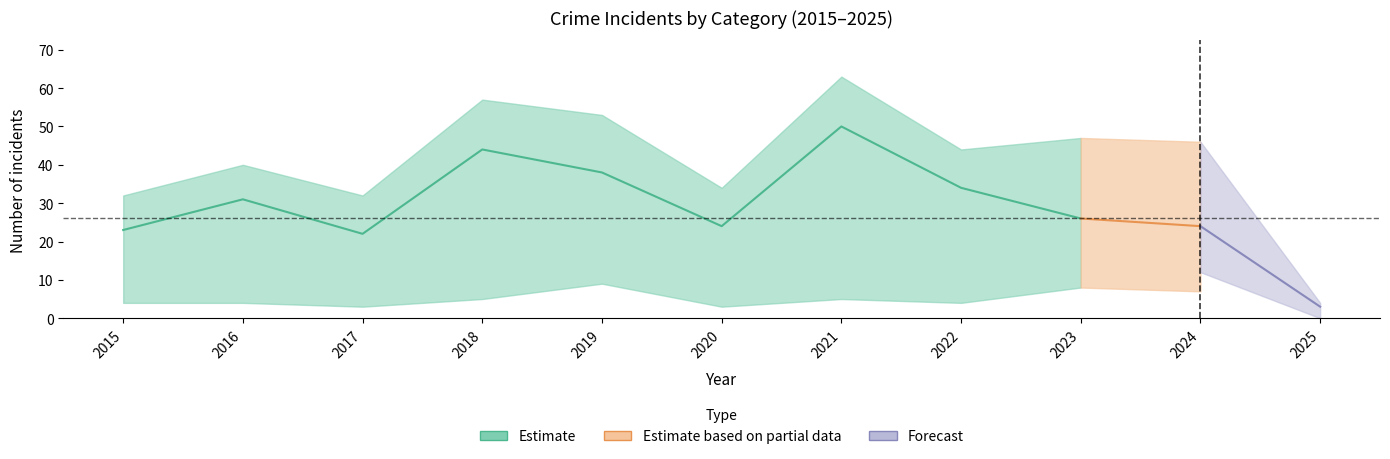

How many data points in Robbery are less than 26?

5